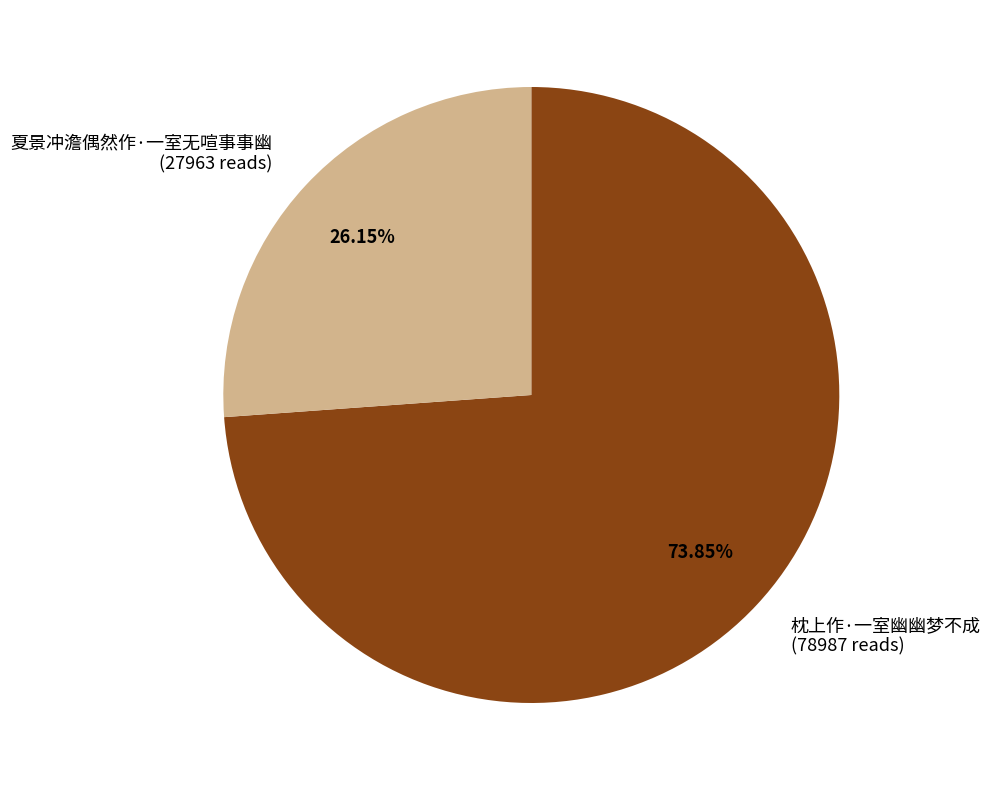

How many slices are in this pie chart?

2